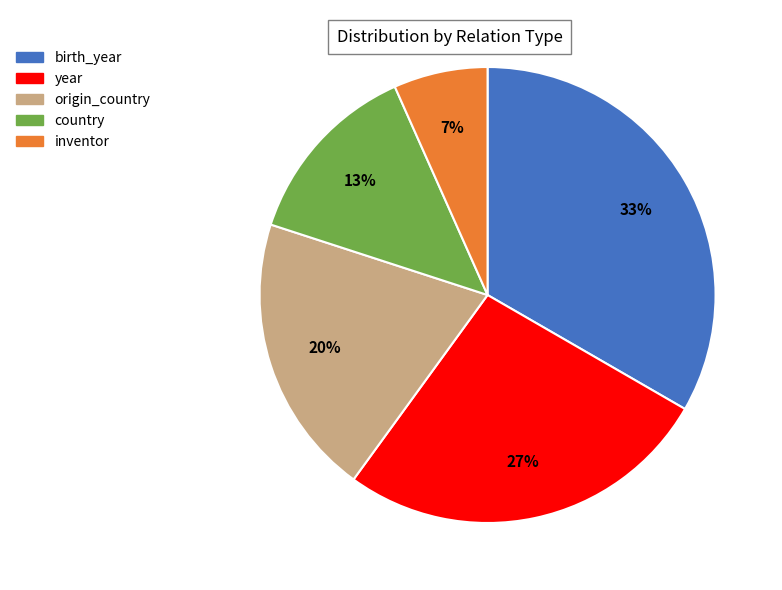

Between birth_year and year, which is larger?

birth_year